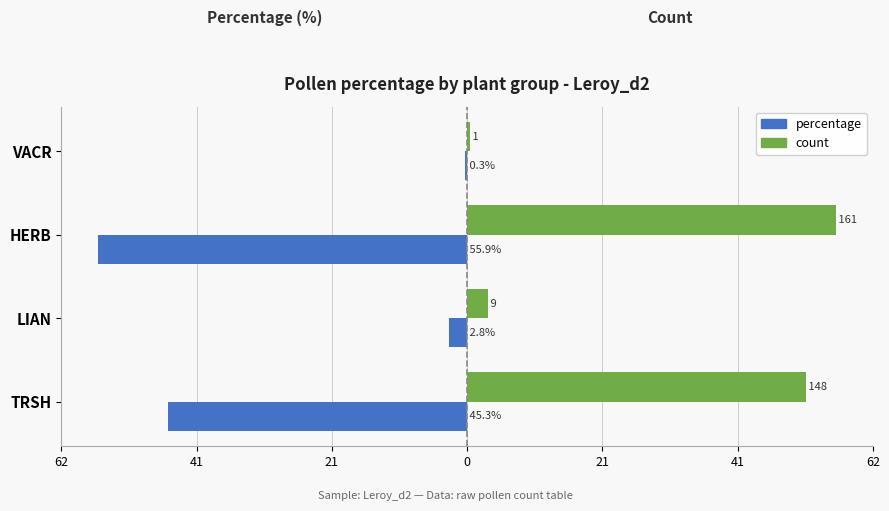

What are all the series names shown in the legend?

percentage, count